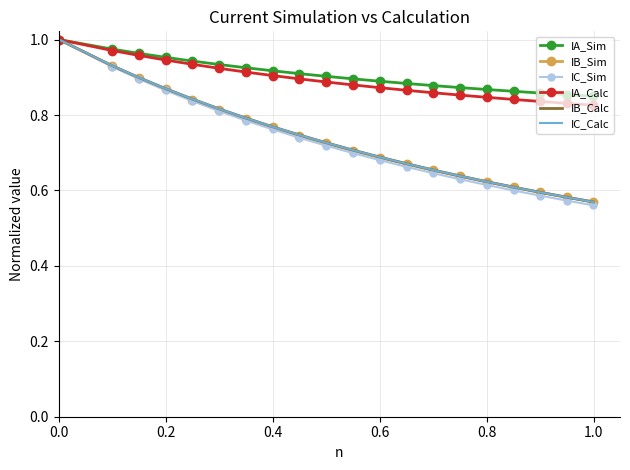

The value of IA_Calc at 0.6 is 1.5. True or false?

False